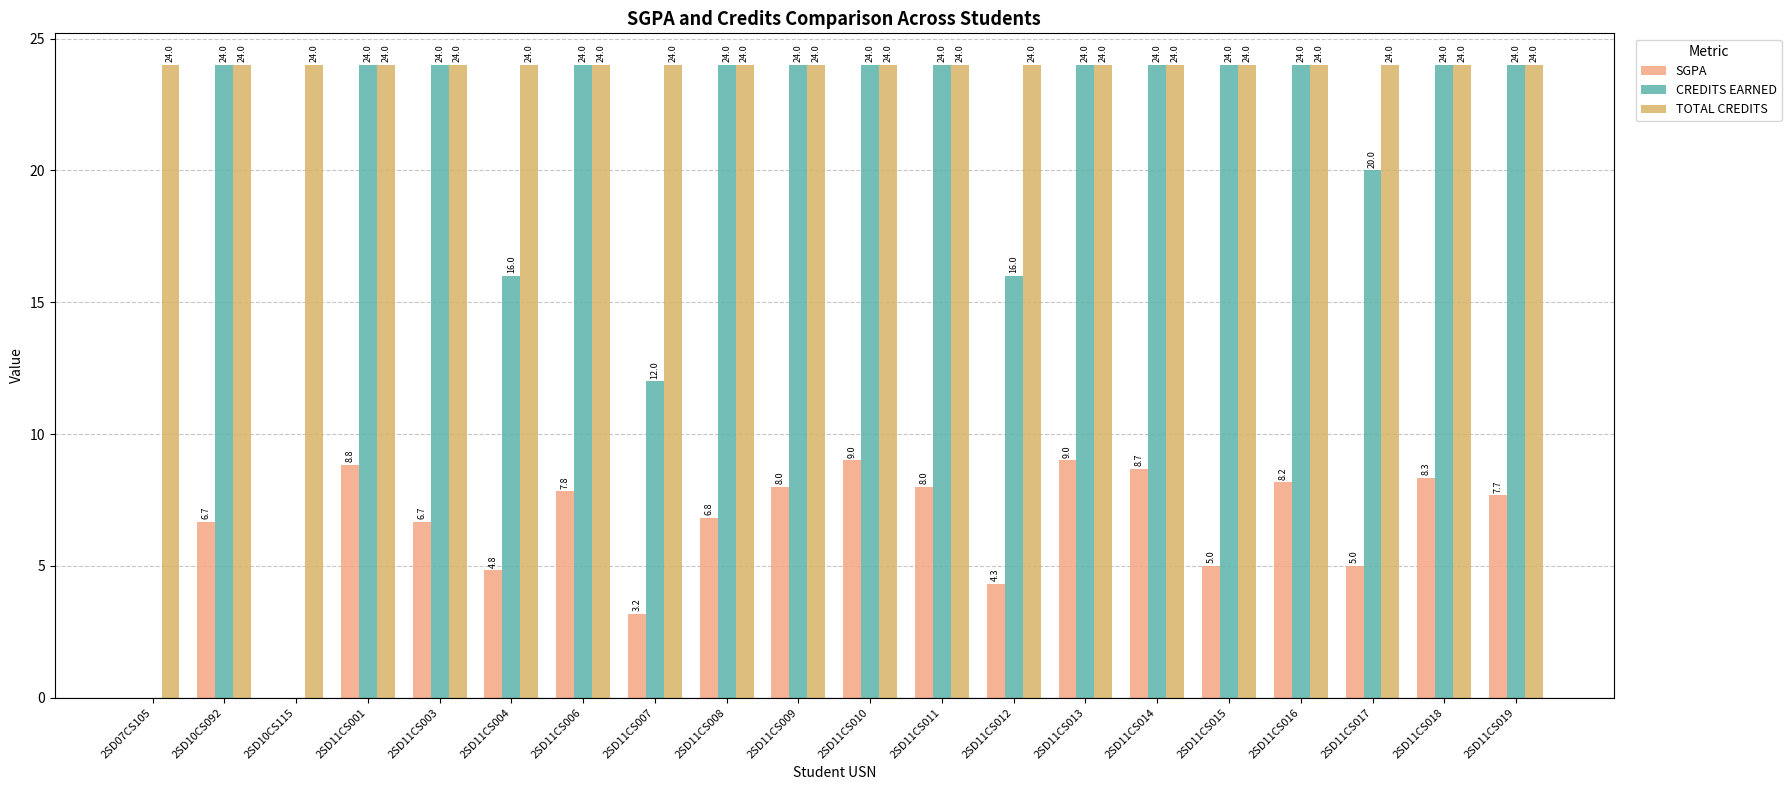

Reading left to right, what are all the values shown in this chart?

SGPA: 2SD07CS105=0.0	2SD10CS092=6.7	2SD10CS115=0.0	2SD11CS001=8.8	2SD11CS003=6.7	2SD11CS004=4.8	2SD11CS006=7.8	2SD11CS007=3.2	2SD11CS008=6.8	2SD11CS009=8.0	2SD11CS010=9.0	2SD11CS011=8.0	2SD11CS012=4.3	2SD11CS013=9.0	2SD11CS014=8.7	2SD11CS015=5.0	2SD11CS016=8.2	2SD11CS017=5.0	2SD11CS018=8.3	2SD11CS019=7.7
CREDITS EARNED: 2SD07CS105=0.0	2SD10CS092=24.0	2SD10CS115=0.0	2SD11CS001=24.0	2SD11CS003=24.0	2SD11CS004=16.0	2SD11CS006=24.0	2SD11CS007=12.0	2SD11CS008=24.0	2SD11CS009=24.0	2SD11CS010=24.0	2SD11CS011=24.0	2SD11CS012=16.0	2SD11CS013=24.0	2SD11CS014=24.0	2SD11CS015=24.0	2SD11CS016=24.0	2SD11CS017=20.0	2SD11CS018=24.0	2SD11CS019=24.0
TOTAL CREDITS: 2SD07CS105=24.0	2SD10CS092=24.0	2SD10CS115=24.0	2SD11CS001=24.0	2SD11CS003=24.0	2SD11CS004=24.0	2SD11CS006=24.0	2SD11CS007=24.0	2SD11CS008=24.0	2SD11CS009=24.0	2SD11CS010=24.0	2SD11CS011=24.0	2SD11CS012=24.0	2SD11CS013=24.0	2SD11CS014=24.0	2SD11CS015=24.0	2SD11CS016=24.0	2SD11CS017=24.0	2SD11CS018=24.0	2SD11CS019=24.0